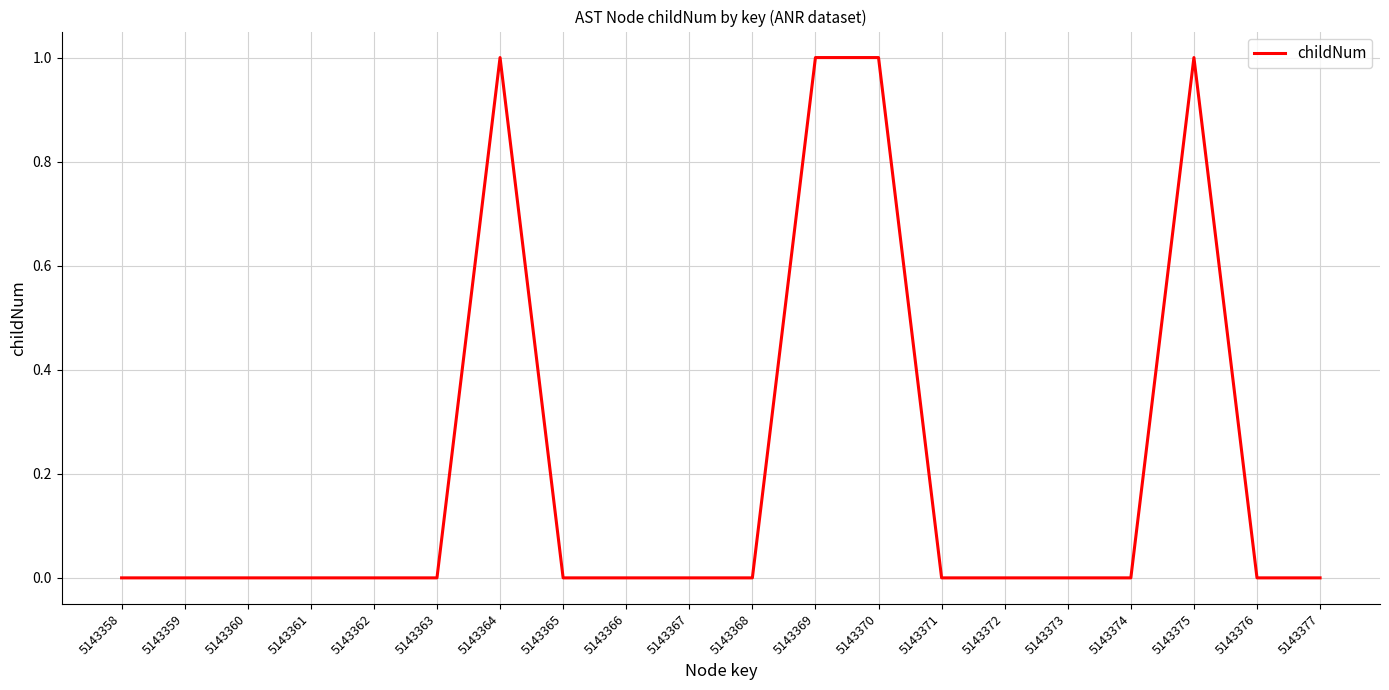

What is the difference between the second highest and second lowest values?

1